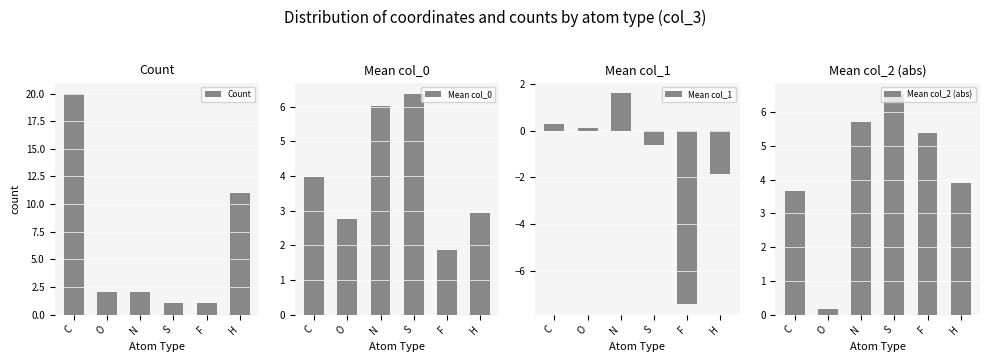

Which series has the largest total across all categories?

Count